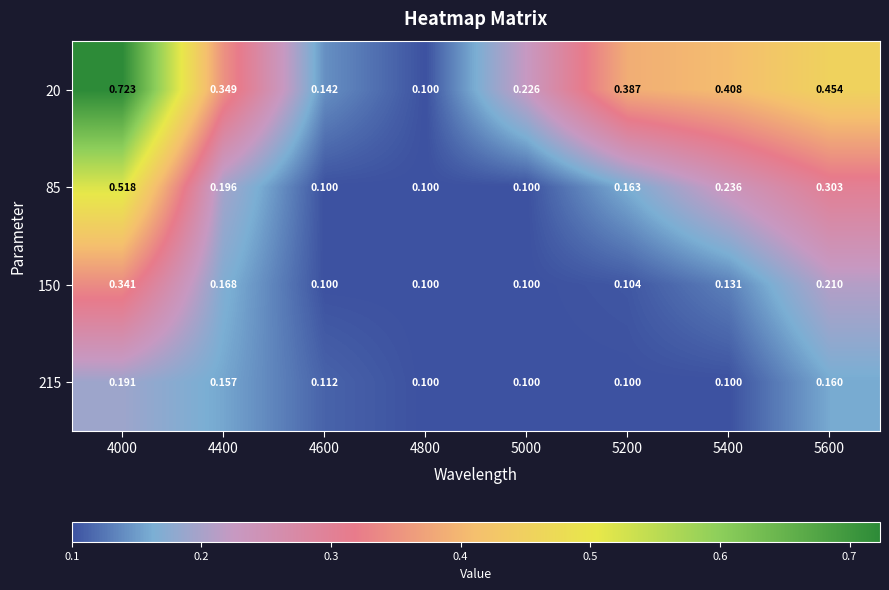

How many data points does each series have?

8